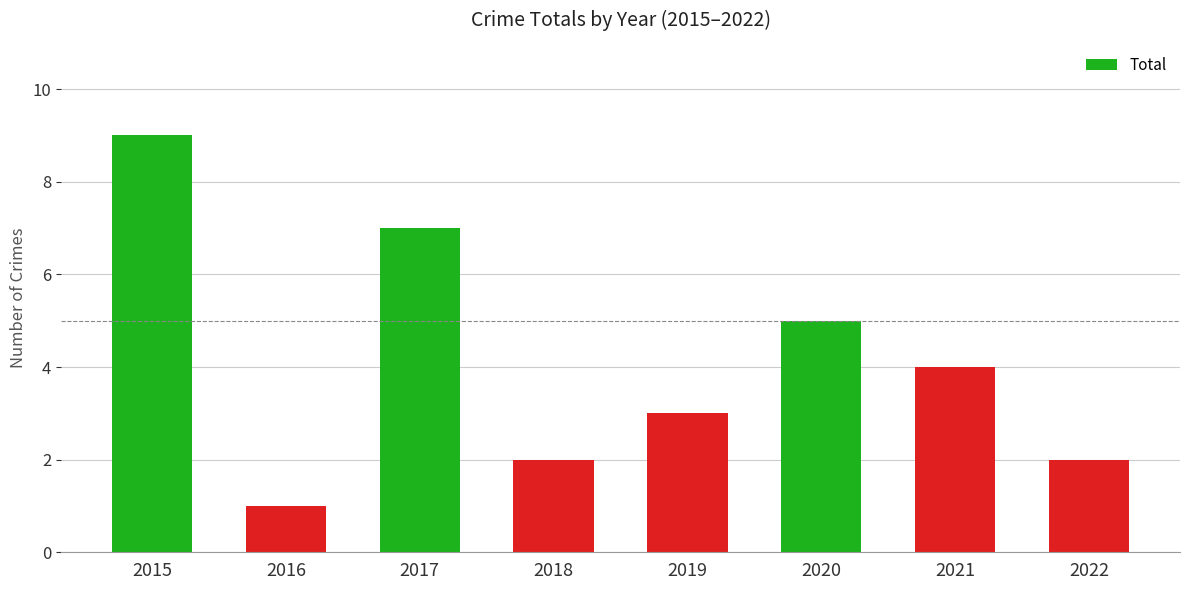

Is it true that the value at 2021 is 7?

False